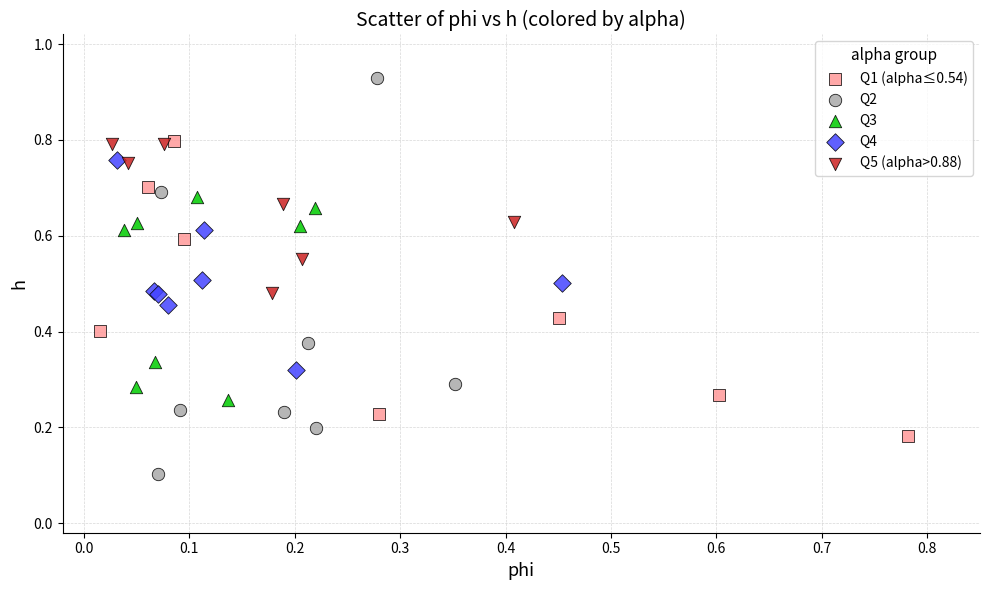

Which series has the largest Y range (max minus min)?

Q2